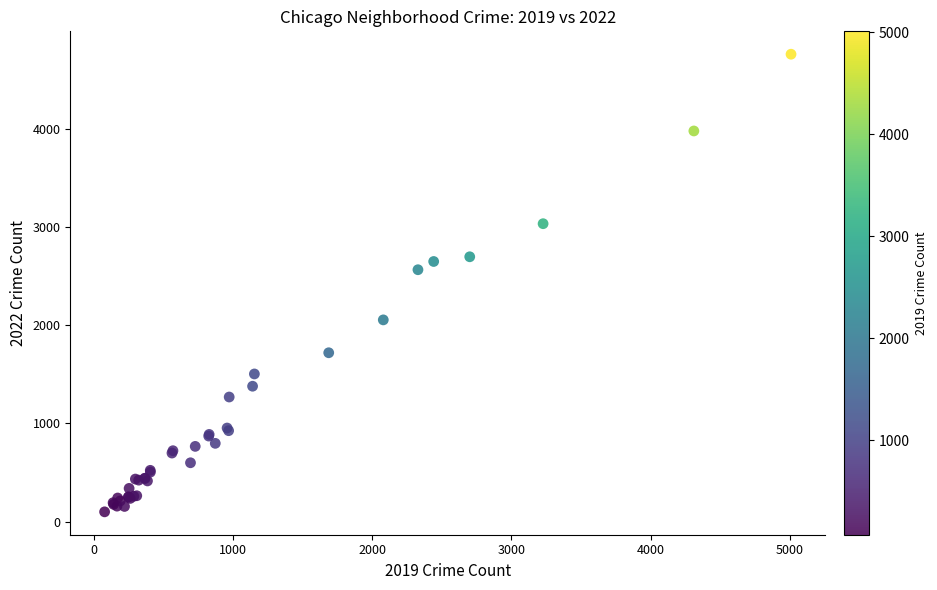

What Y value in the scatter plot is closest to 2430?

2566